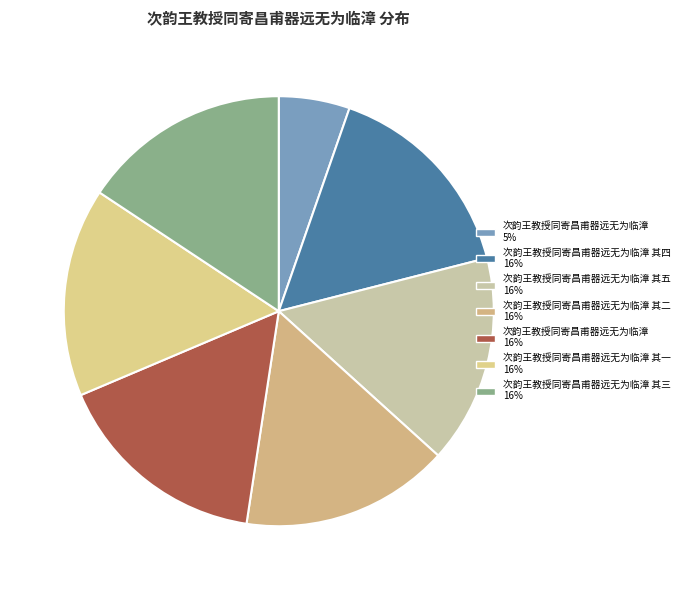

Count the number of slices in the pie.

7